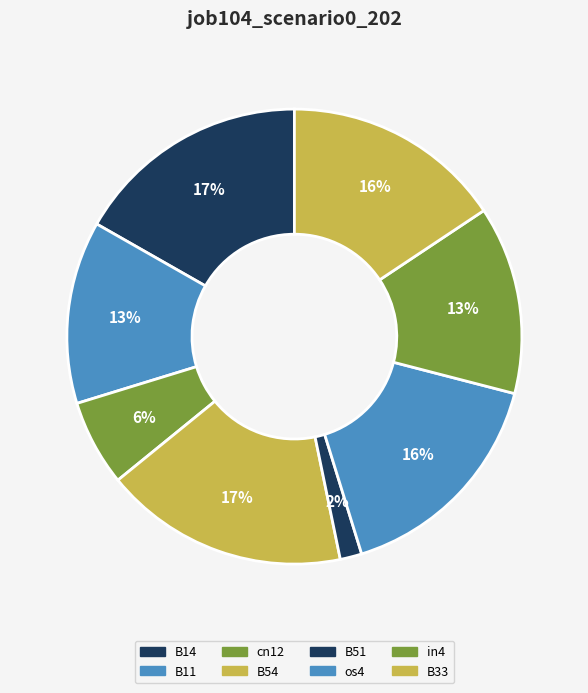

How many slices are in this pie chart?

8